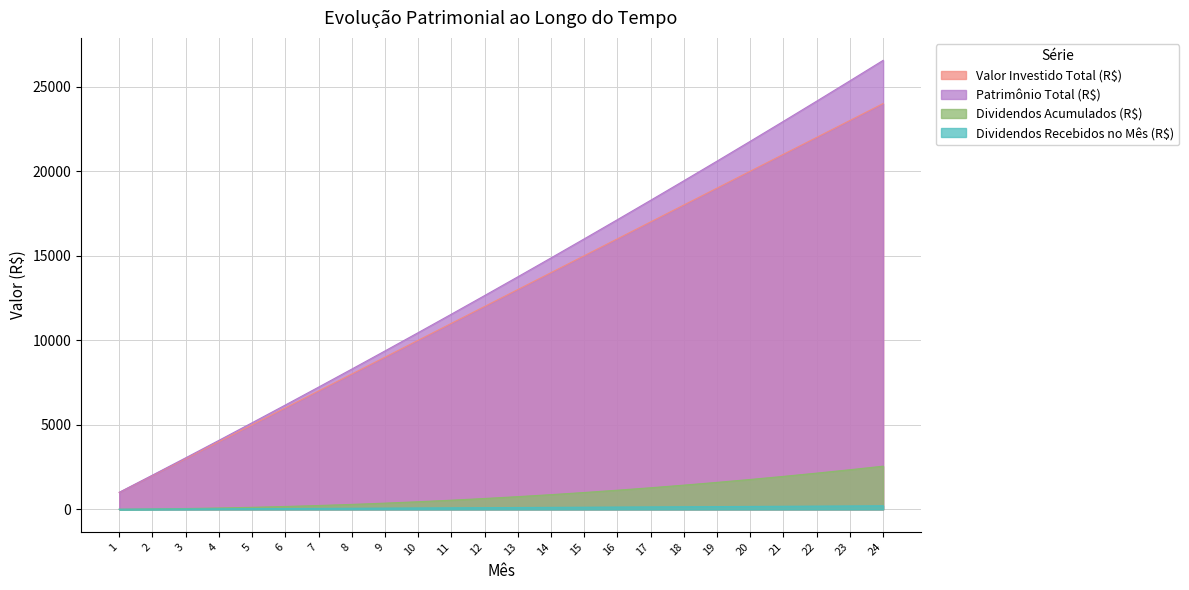

Reading left to right, transcribe all the data shown in this chart.

Valor Investido Total (R$): 1=1000.0	2=2000.0	3=3000.0	4=4000.0	5=5000.0	6=6000.0	7=7000.0	8=8000.0	9=9000.0	10=10000.0	11=11000.0	12=12000.0	13=13000.0	14=14000.0	15=15000.0	16=16000.0	17=17000.0	18=18000.0	19=19000.0	20=20000.0	21=21000.0	22=22000.0	23=23000.0	24=24000.0
Dividendos Acumulados (R$): 1=8.0	2=24.1	3=48.3	4=80.6	5=121.3	6=170.3	7=227.6	8=293.4	9=367.8	10=450.7	11=542.3	12=642.7	13=751.8	14=869.8	15=996.8	16=1132.8	17=1277.8	18=1432.0	19=1595.5	20=1768.3	21=1950.4	22=2142.0	23=2343.2	24=2553.9
Dividendos Recebidos no Mês (R$): 1=8.0	2=16.1	3=24.2	4=32.4	5=40.6	6=49.0	7=57.4	8=65.8	9=74.3	10=82.9	11=91.6	12=100.3	13=109.1	14=118.0	15=127.0	16=136.0	17=145.1	18=154.2	19=163.5	20=172.8	21=182.2	22=191.6	23=201.1	24=210.8
Patrimônio Total (R$): 1=1008.0	2=2024.1	3=3048.3	4=4080.6	5=5121.3	6=6170.3	7=7227.6	8=8293.4	9=9367.8	10=10450.7	11=11542.3	12=12642.7	13=13751.8	14=14869.8	15=15996.8	16=17132.8	17=18277.8	18=19432.0	19=20595.5	20=21768.3	21=22950.4	22=24142.0	23=25343.2	24=26553.9